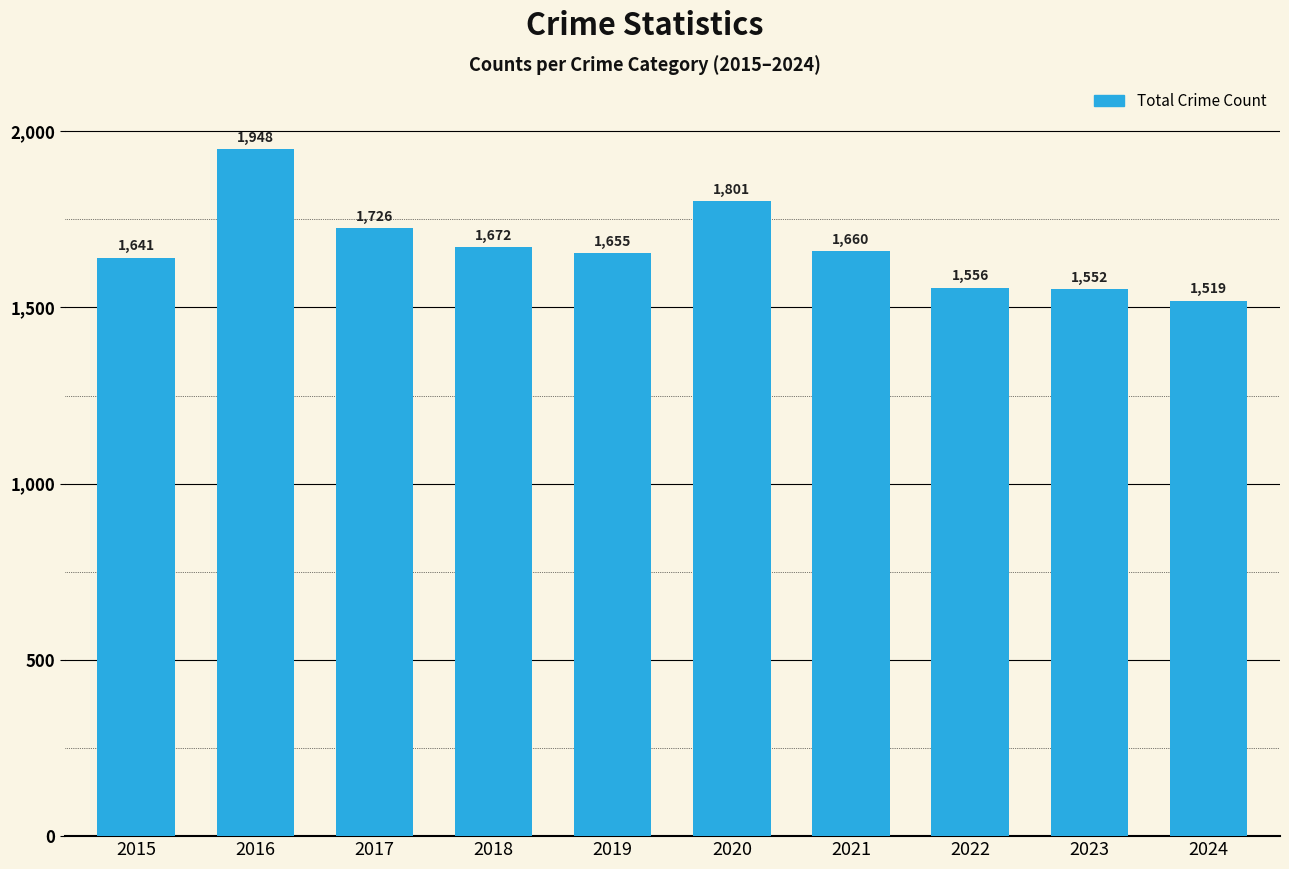

What is the value of the 9th bar from the left?

1552